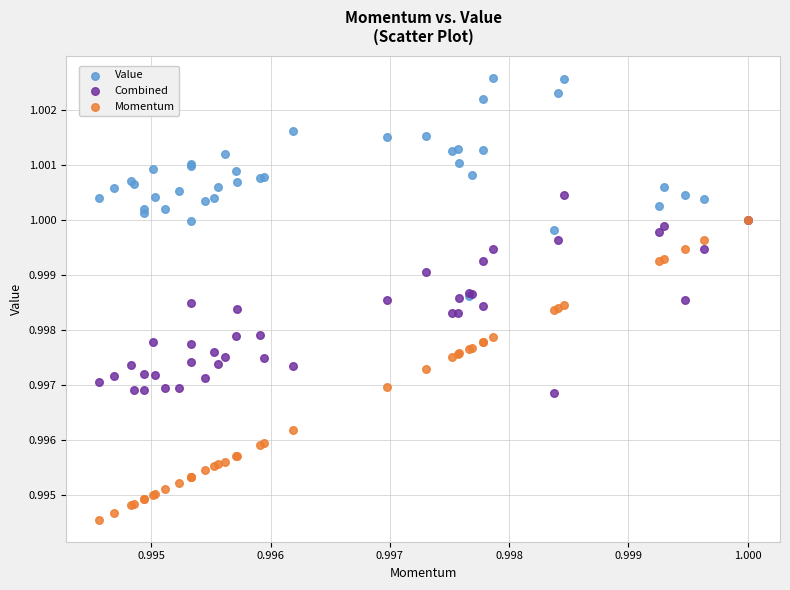

Which series reaches the maximum Y coordinate?

Value